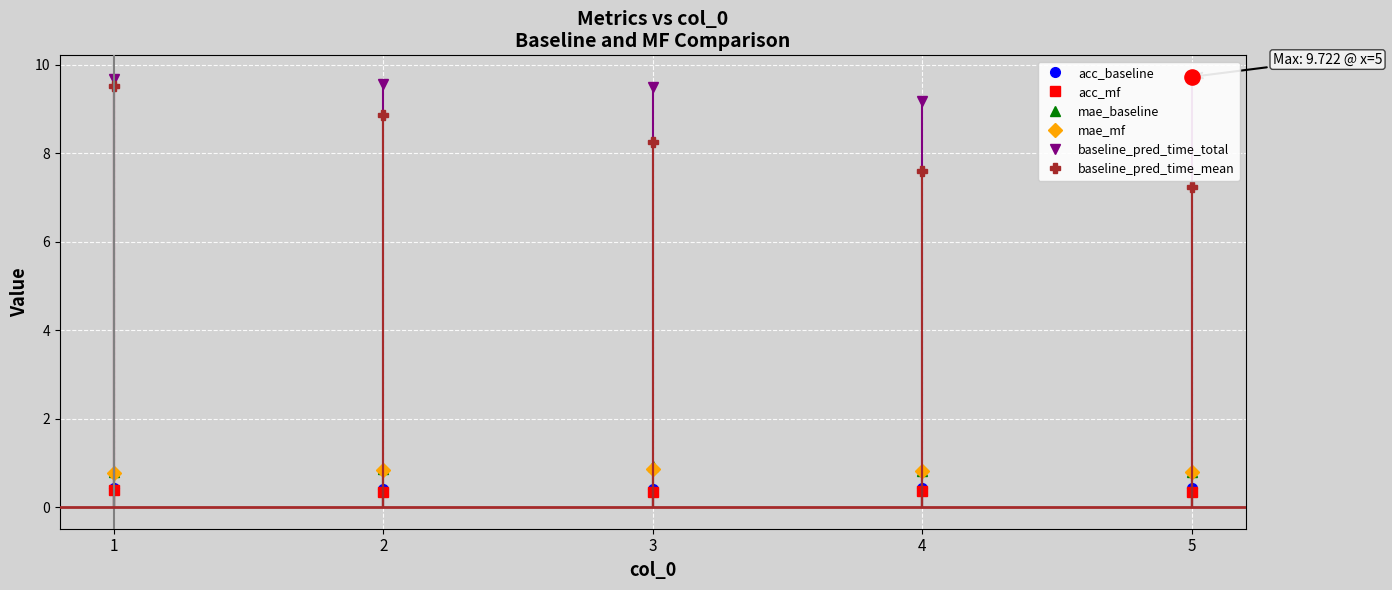

Is the value of mae_mf at 2 greater than the value of mae_baseline at 5?

Yes